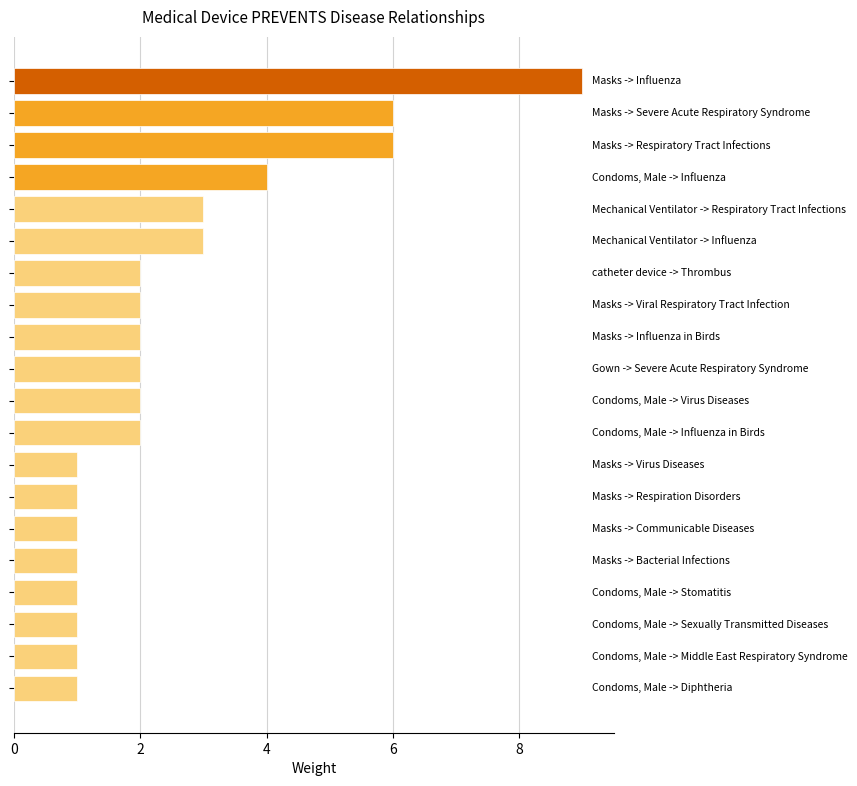

Reading bottom to top, extract all data points from this chart.

1	1	1	1	1	1	1	1	2	2	2	2	2	2	3	3	4	6	6	9